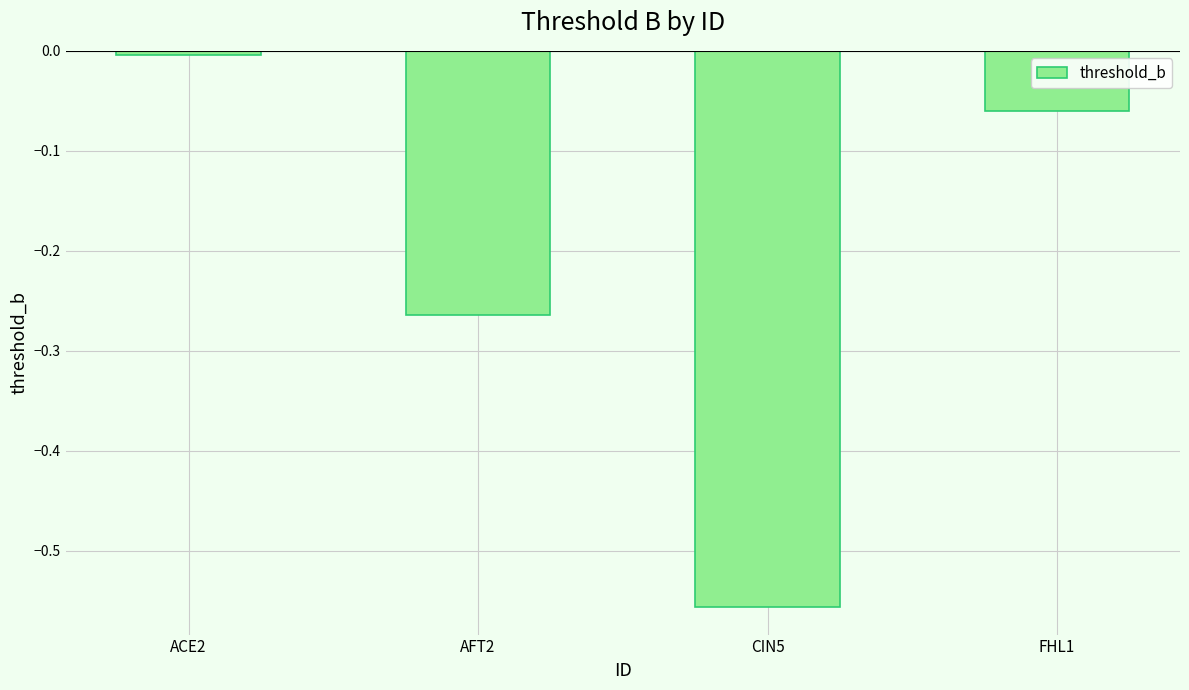

What position from the left is CIN5?

3